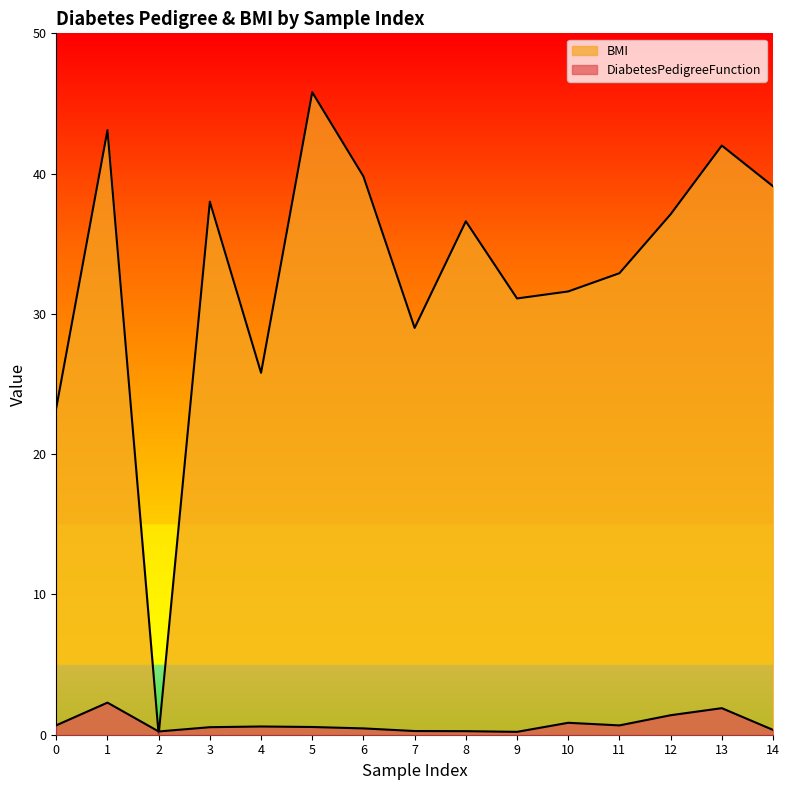

Where is the first local minimum for BMI?

2